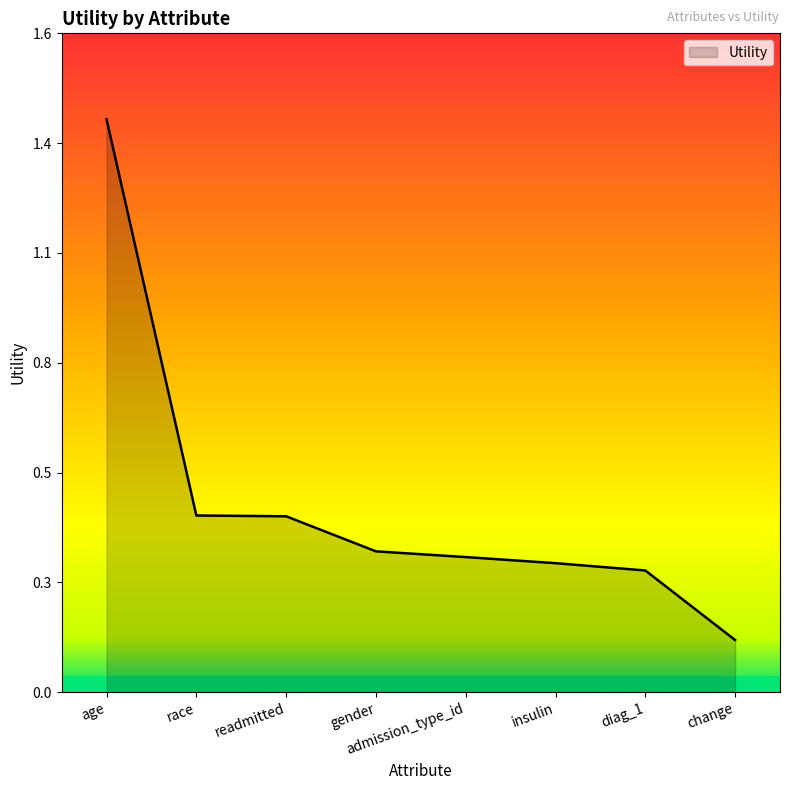

Does the chart have visible grid lines?

No